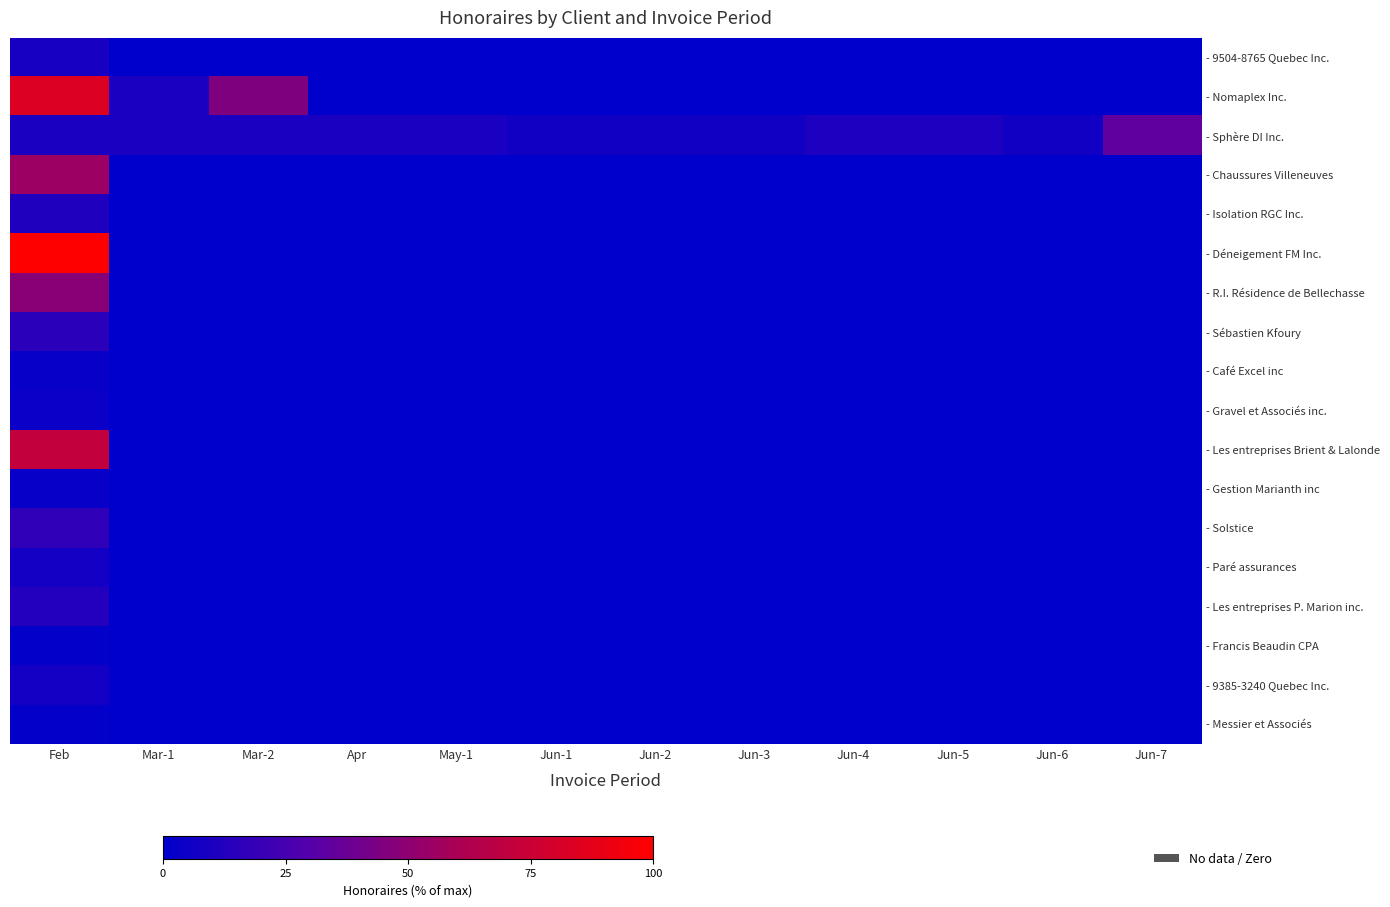

How many values in - Les entreprises P. Marion inc. are above zero?

1